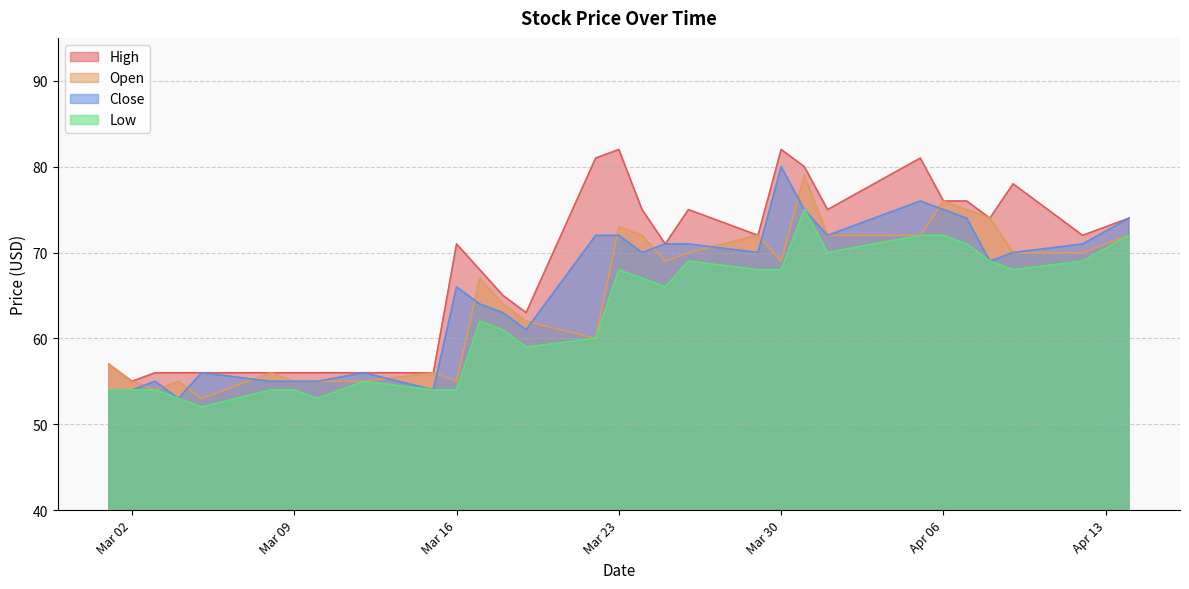

At which label does High reach its minimum?

Mar 02